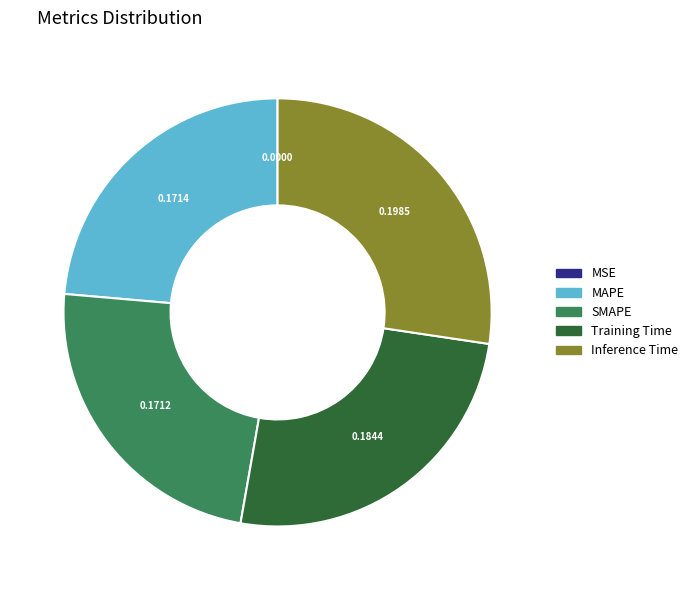

Does Training Time account for over 50% of the chart?

No